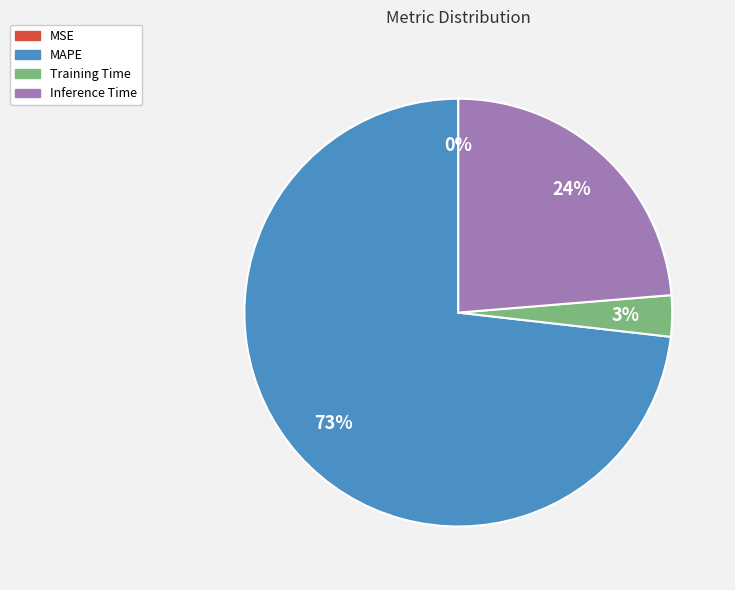

Is there a majority slice in this chart?

Yes